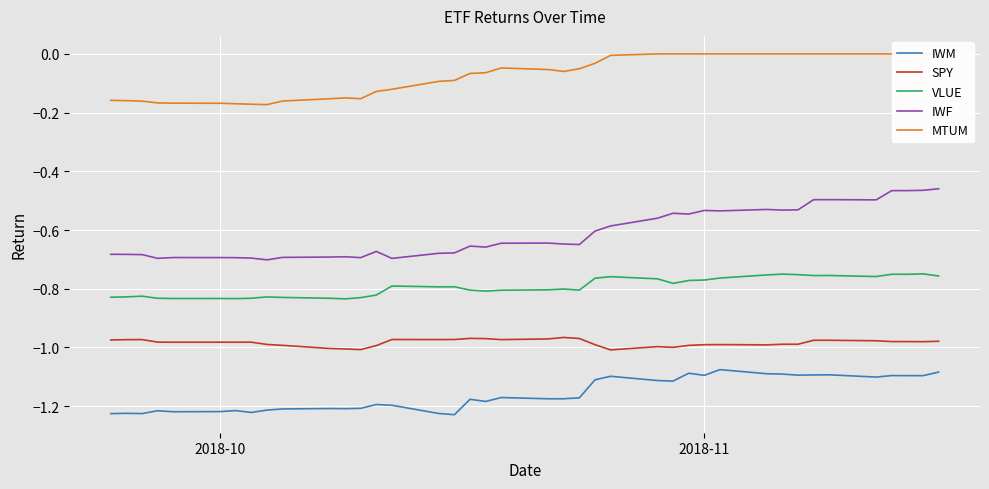

True or false: IWM and VLUE cross at least once.

False